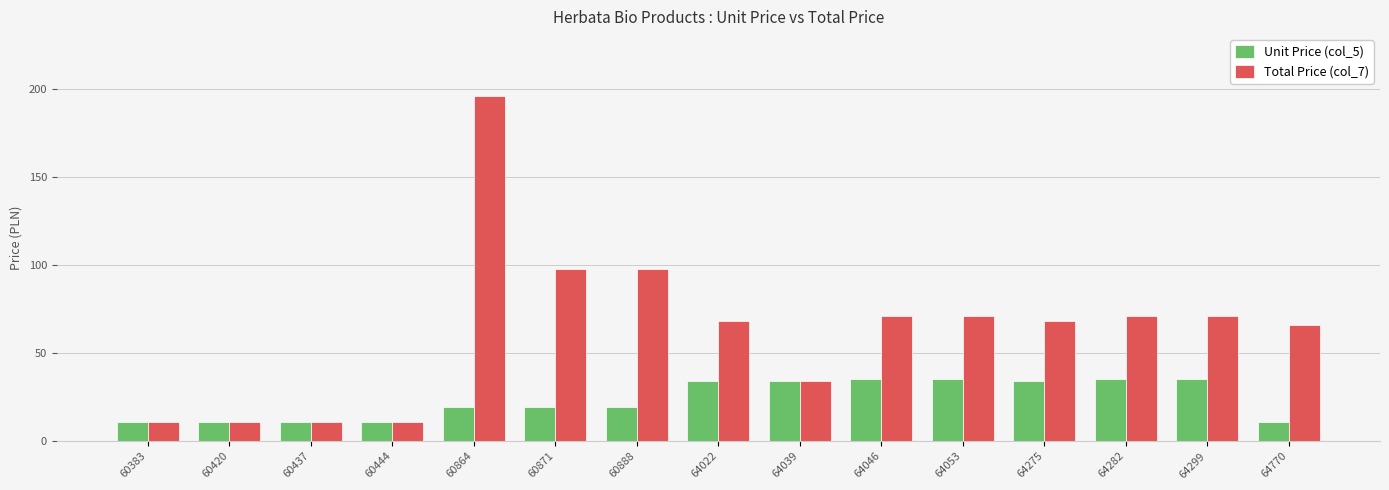

What is the sum of all Unit Price (col_5) values?

356.8